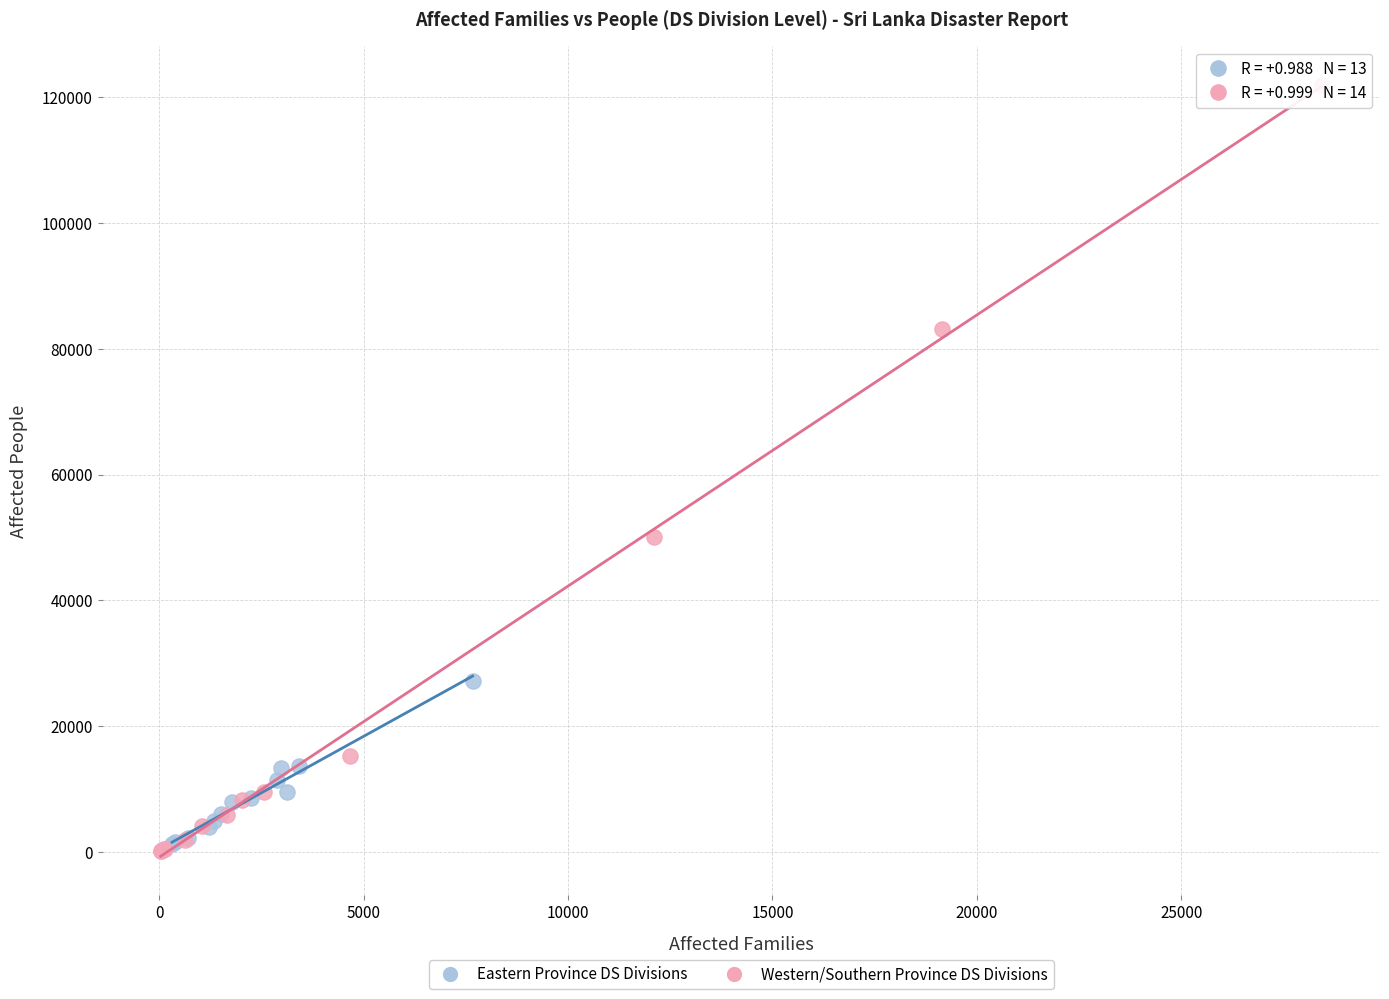

Which series has the largest Y range (max minus min)?

Western/Southern Province DS Divisions